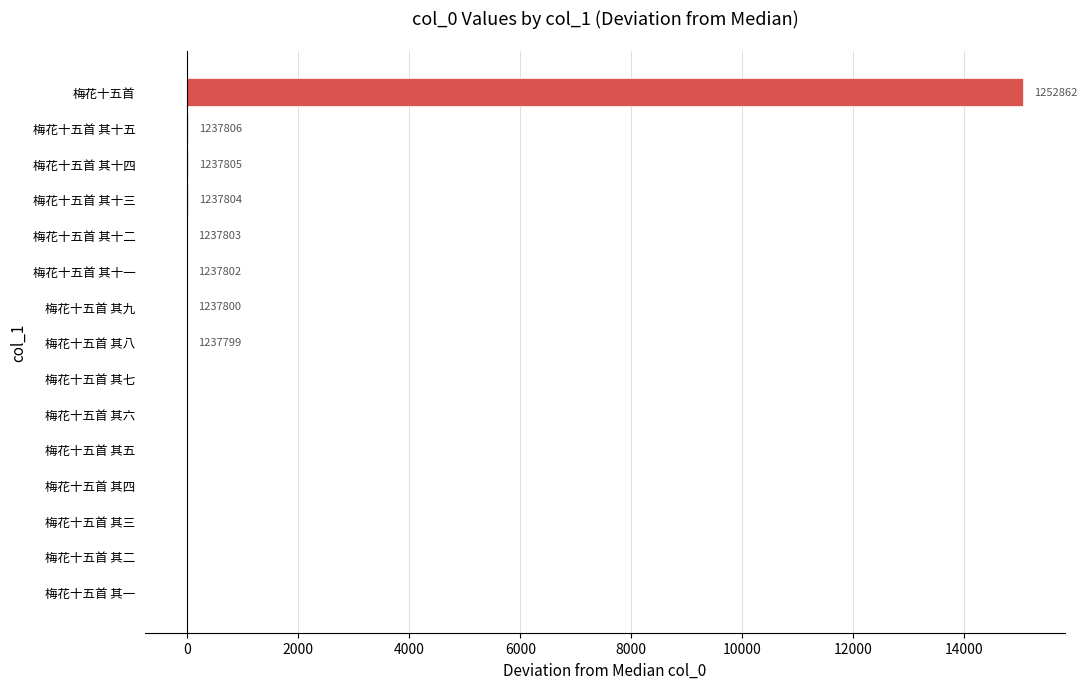

What is the sum of all values?

15061